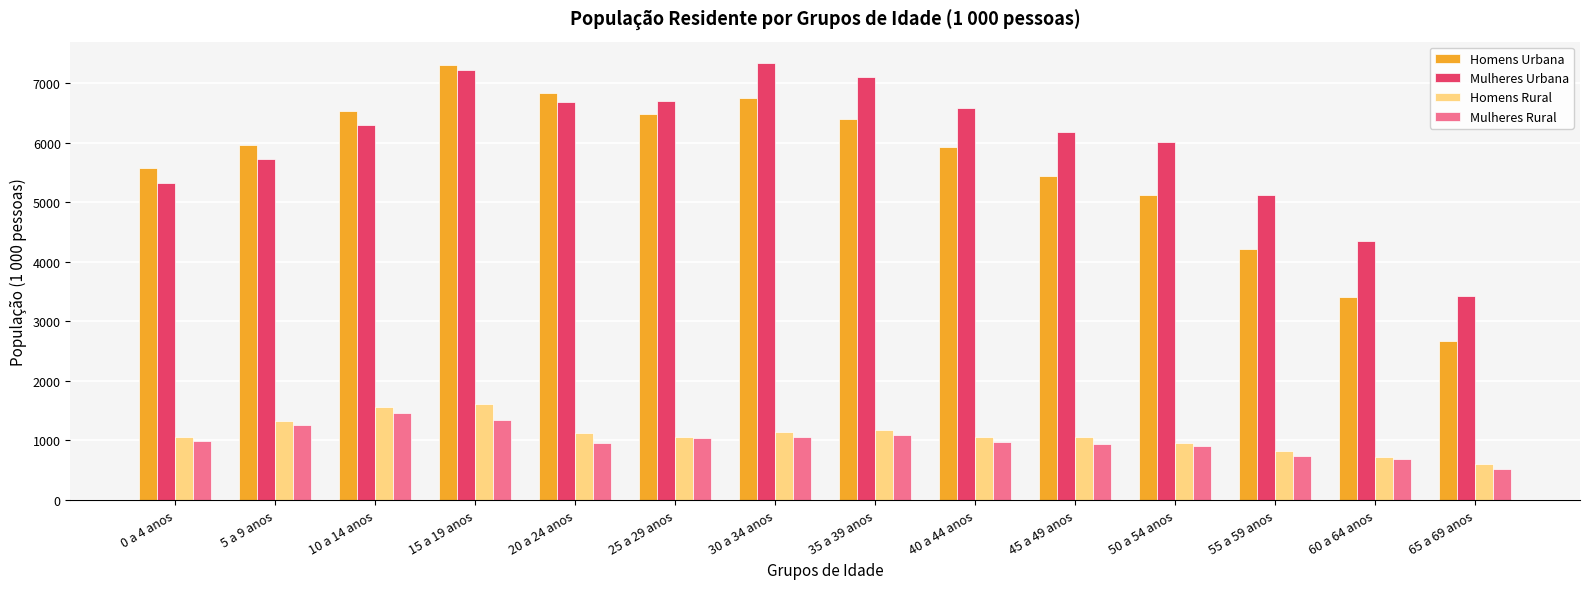

At which label is Homens Urbana closest to 4983?

50 a 54 anos